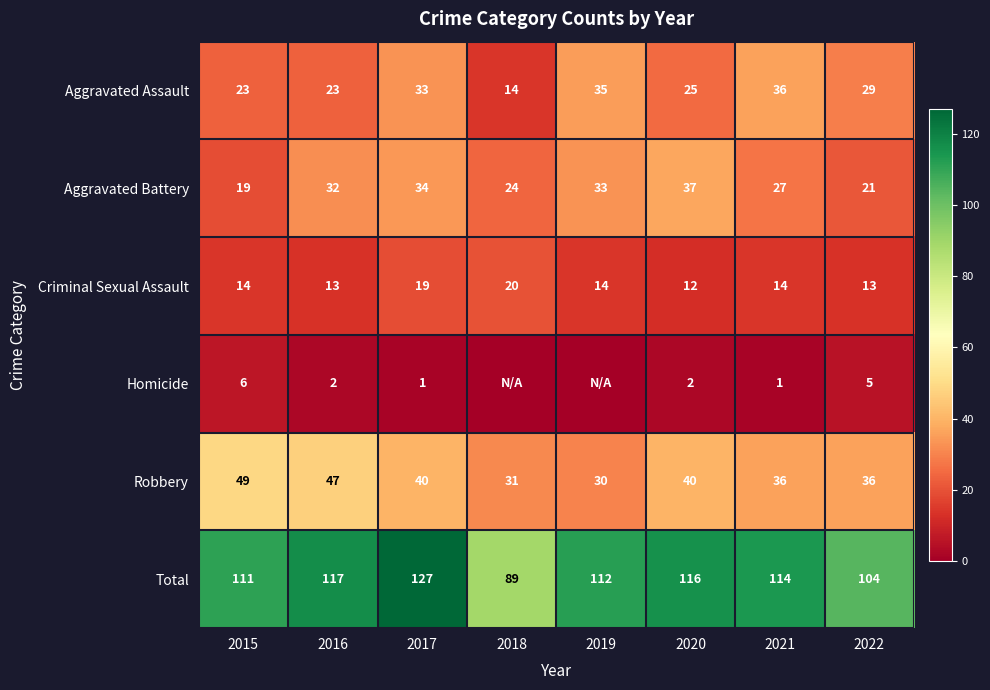

Which series changed the most between 2015 and 2022?

Robbery